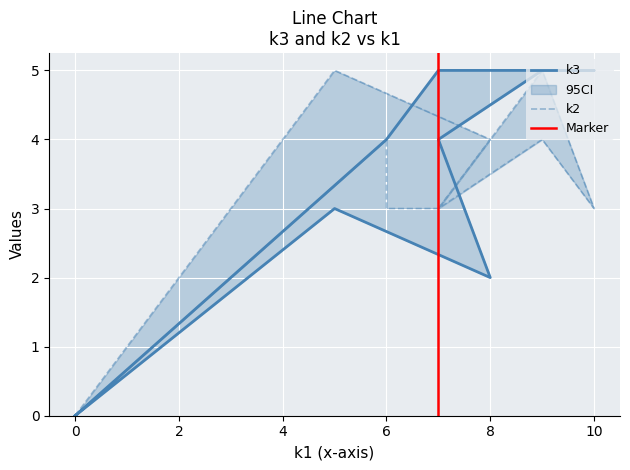

What is the total value across all series at i6?

9